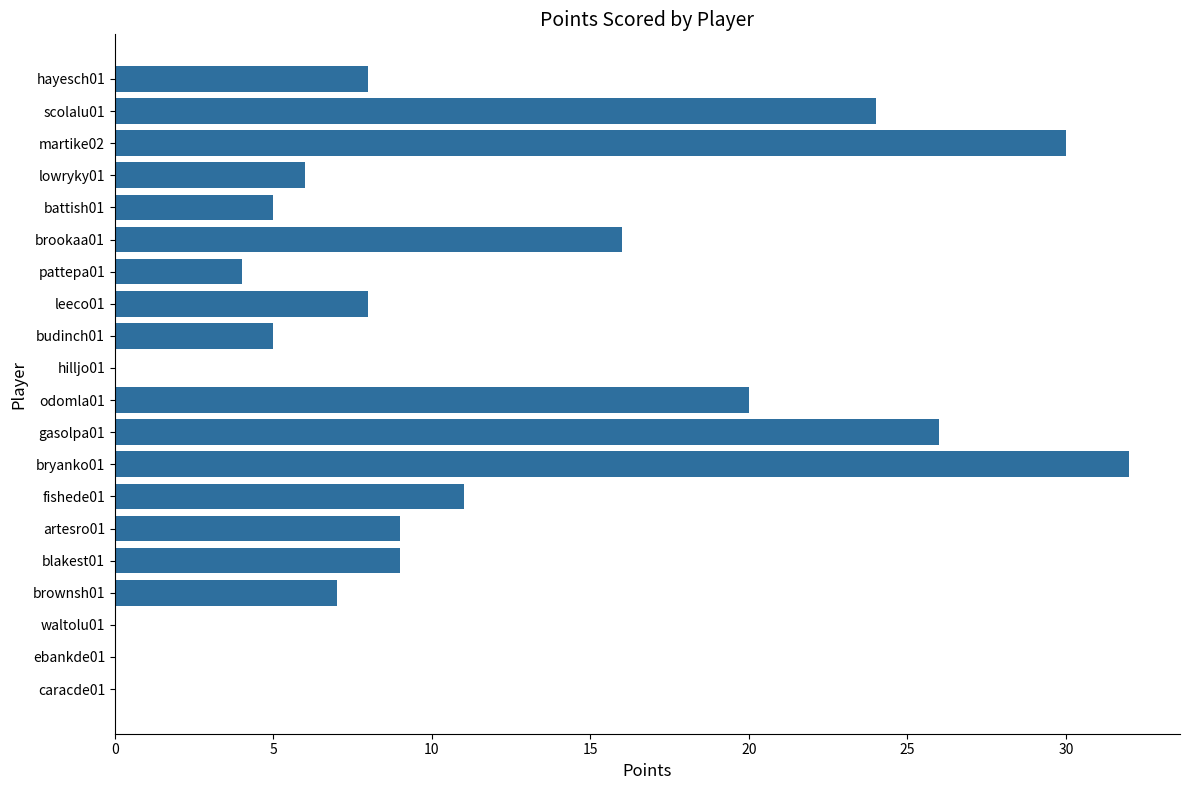

Reading top to bottom, transcribe all the data shown in this chart.

hayesch01=8	scolalu01=24	martike02=30	lowryky01=6	battish01=5	brookaa01=16	pattepa01=4	leeco01=8	budinch01=5	hilljo01=0	odomla01=20	gasolpa01=26	bryanko01=32	fishede01=11	artesro01=9	blakest01=9	brownsh01=7	waltolu01=0	ebankde01=0	caracde01=0